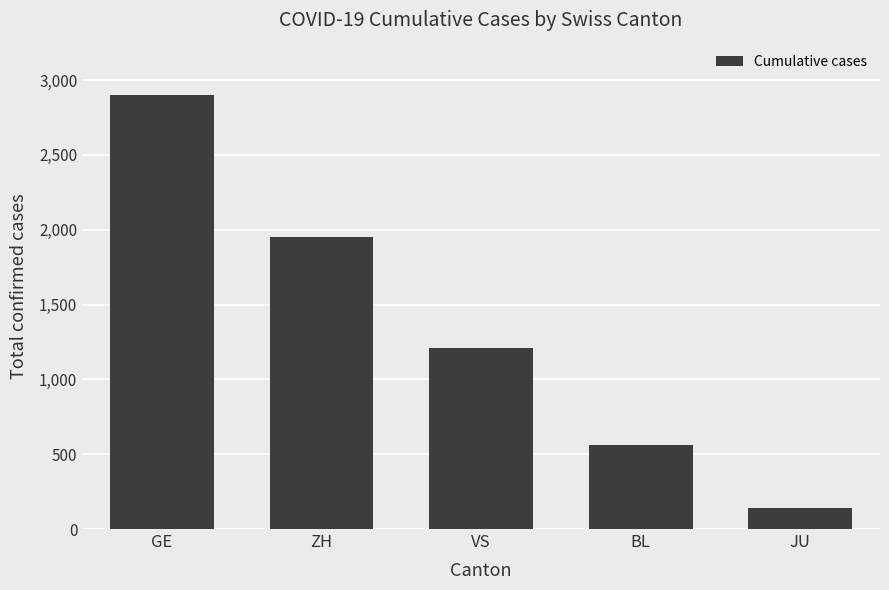

What is the smallest value displayed?

140